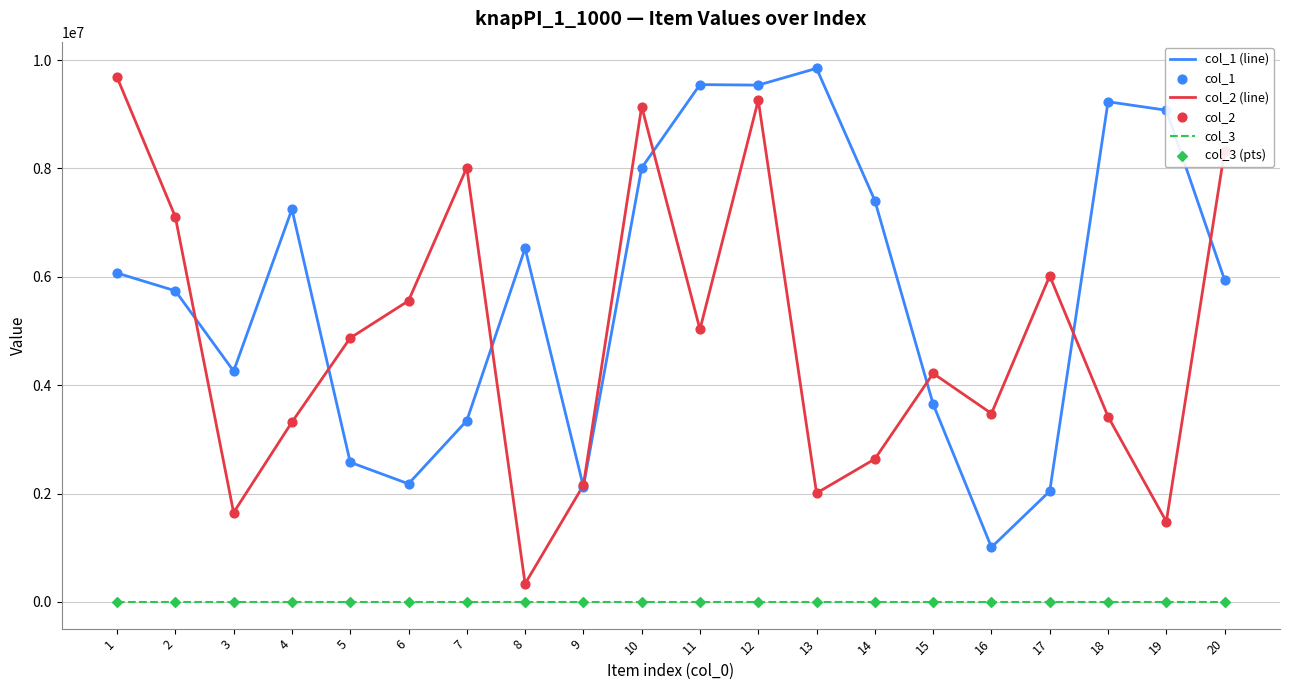

What is the total value across all series at 2?

12849836